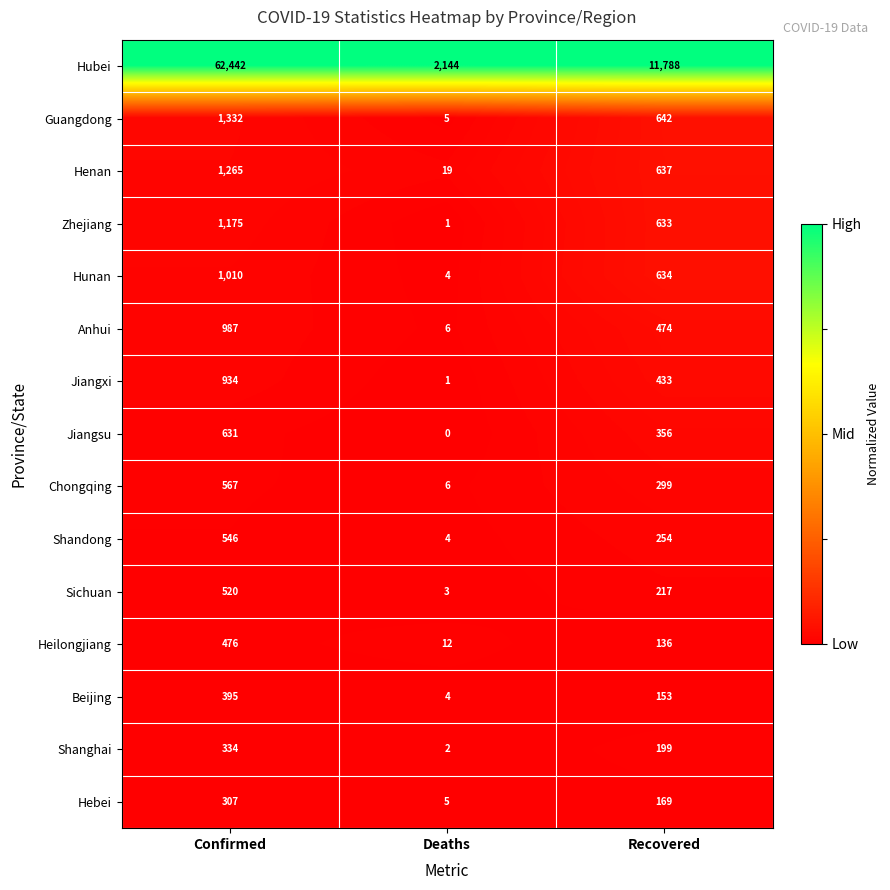

Which series has the largest total across all categories?

Hubei